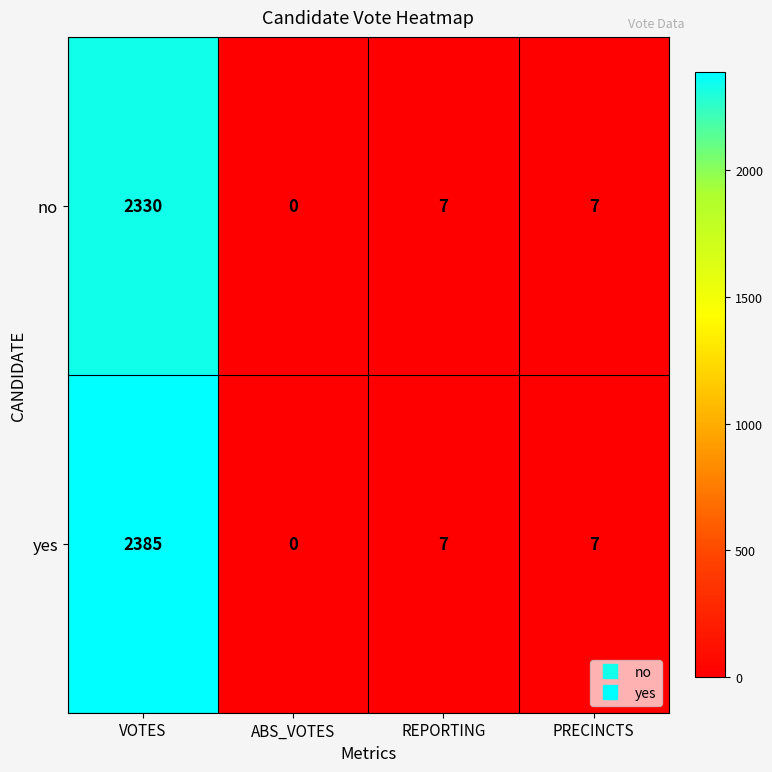

Rank the series by their maximum value, from lowest to highest.

no, yes